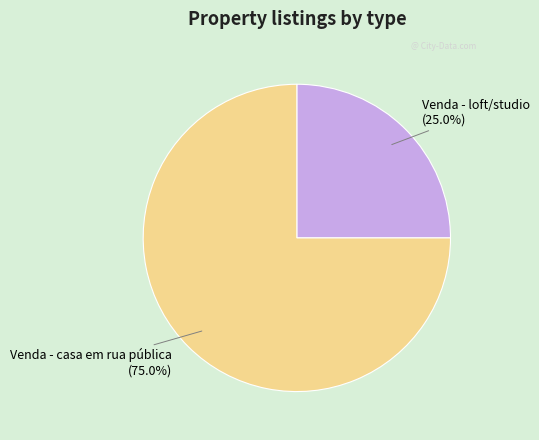

Which slice is the largest?

Venda - casa em rua pública